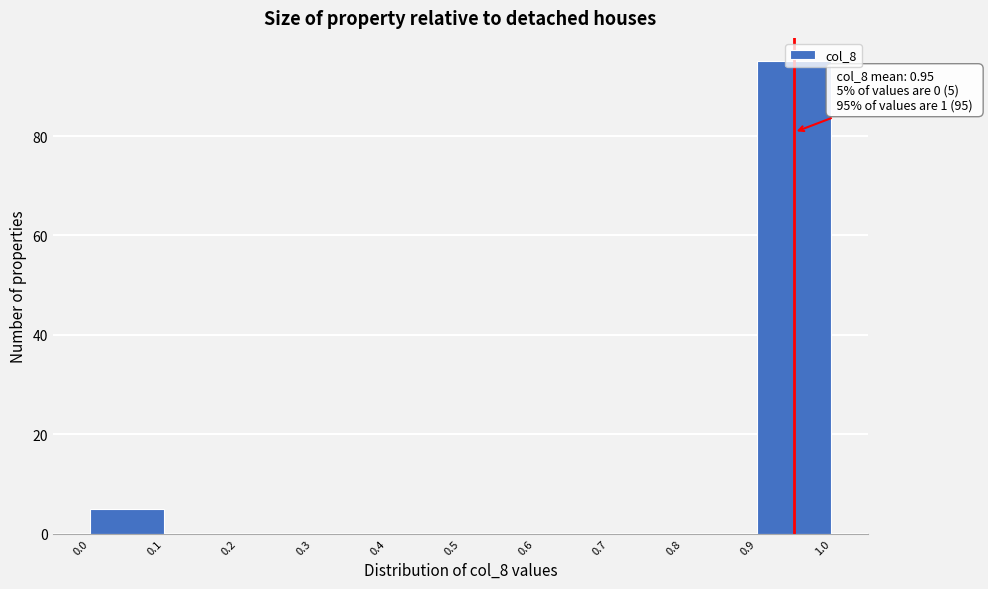

Which range on the x-axis has the tallest bar?

0.9 to 1.0